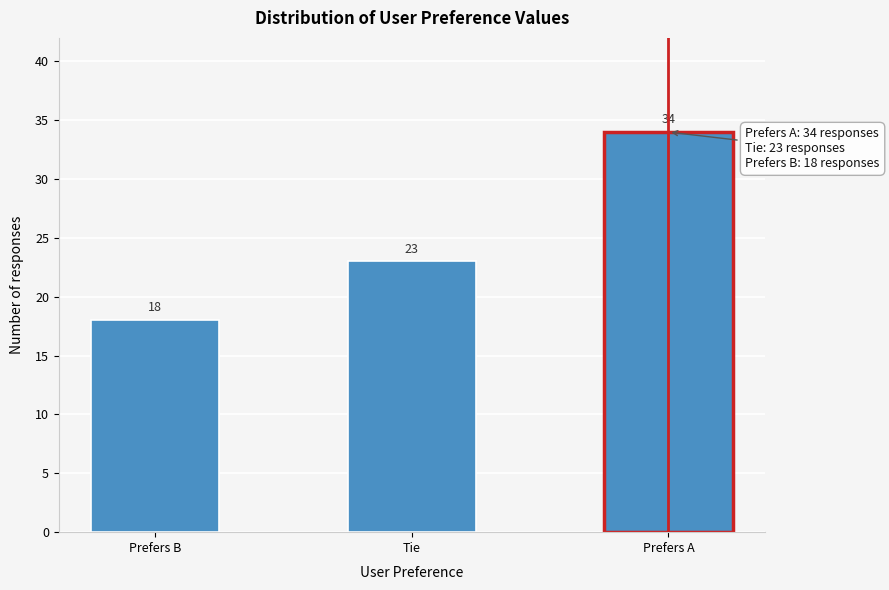

Reading left to right, extract all data points from this chart.

Prefers B=18	Tie=23	Prefers A=34